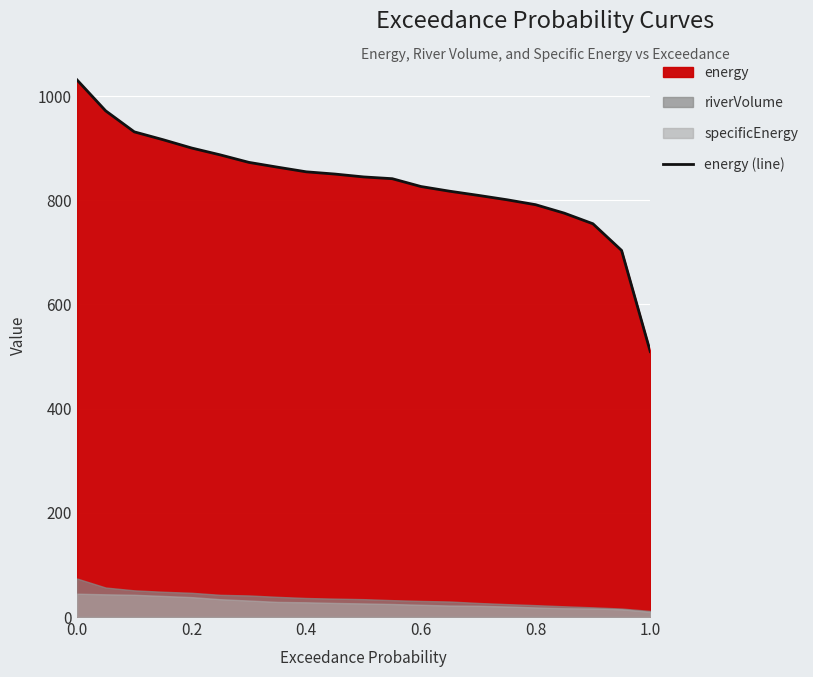

What is the highest value of the energy (line) series?

1031.0